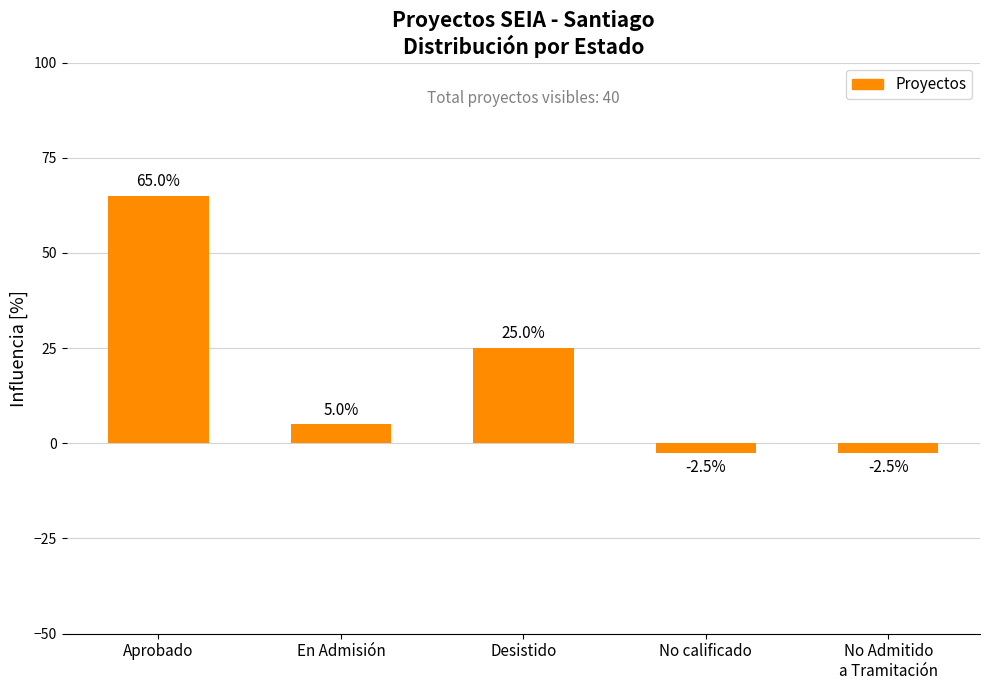

Reading left to right, transcribe all the data shown in this chart.

Aprobado=65.0	En Admisión=5.0	Desistido=25.0	No calificado=-2.5	No Admitido
a Tramitación=-2.5